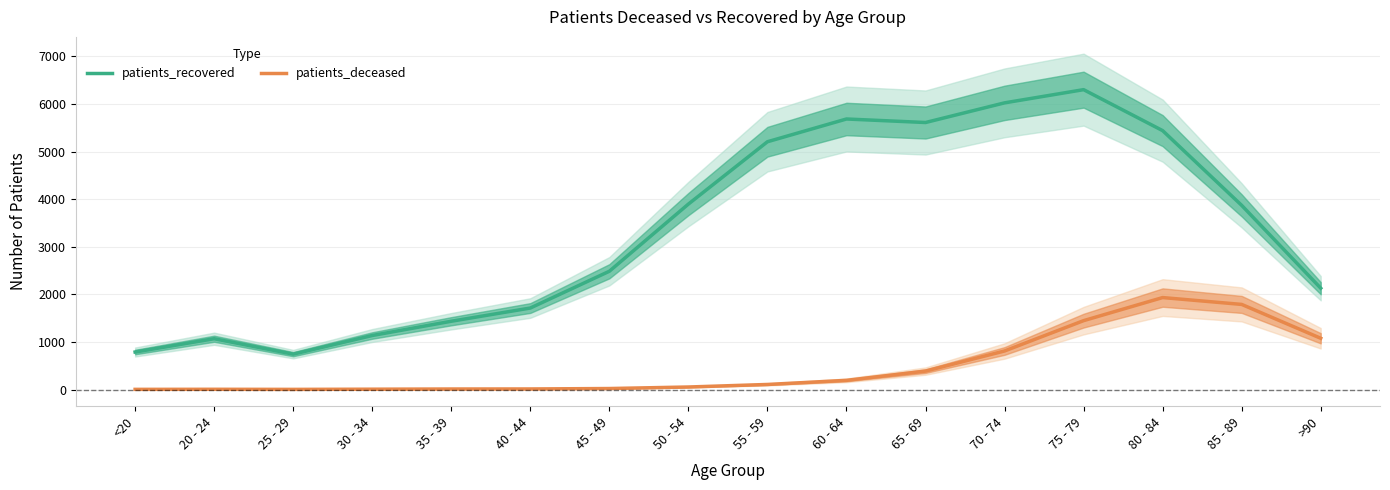

Does the chart have visible grid lines?

Yes